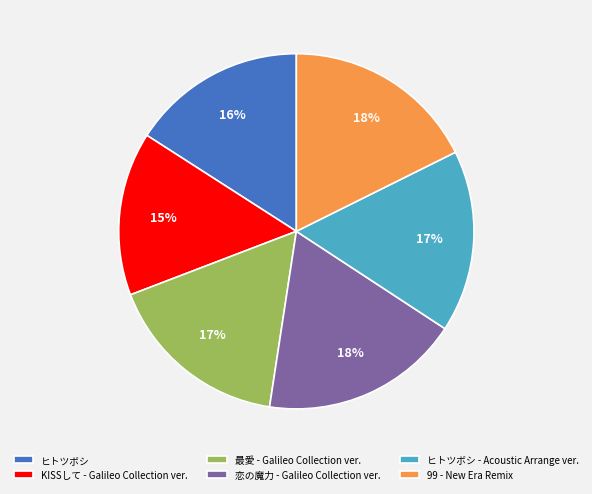

Which has a higher value, 恋の魔力 - Galileo Collection ver. or 最愛 - Galileo Collection ver.?

恋の魔力 - Galileo Collection ver.